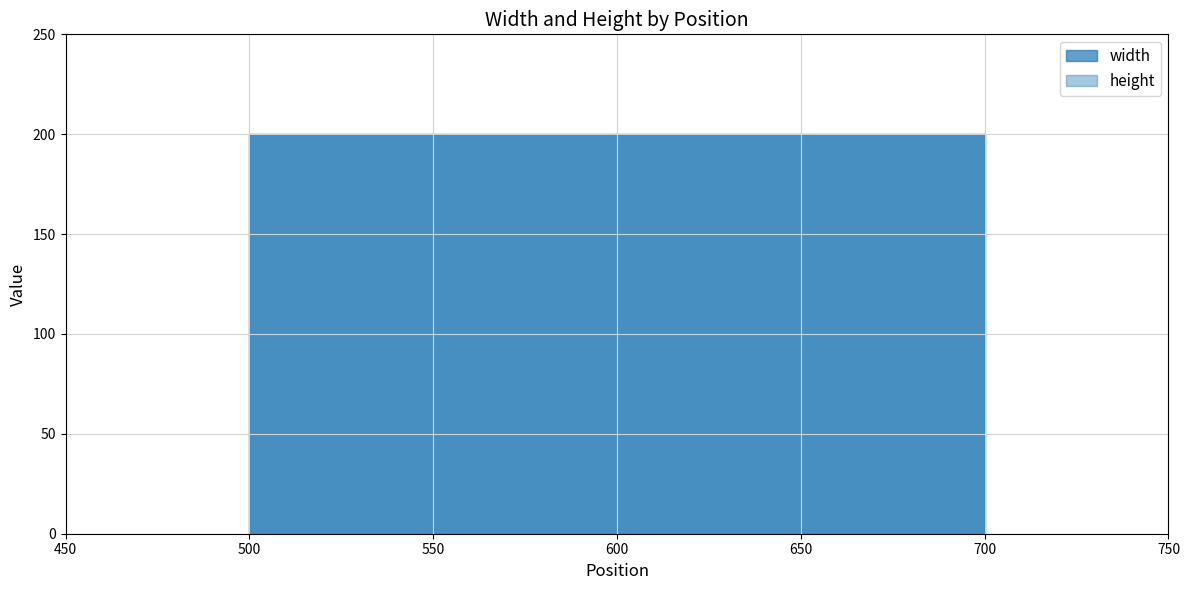

True or false: height and width intersect in this chart.

False